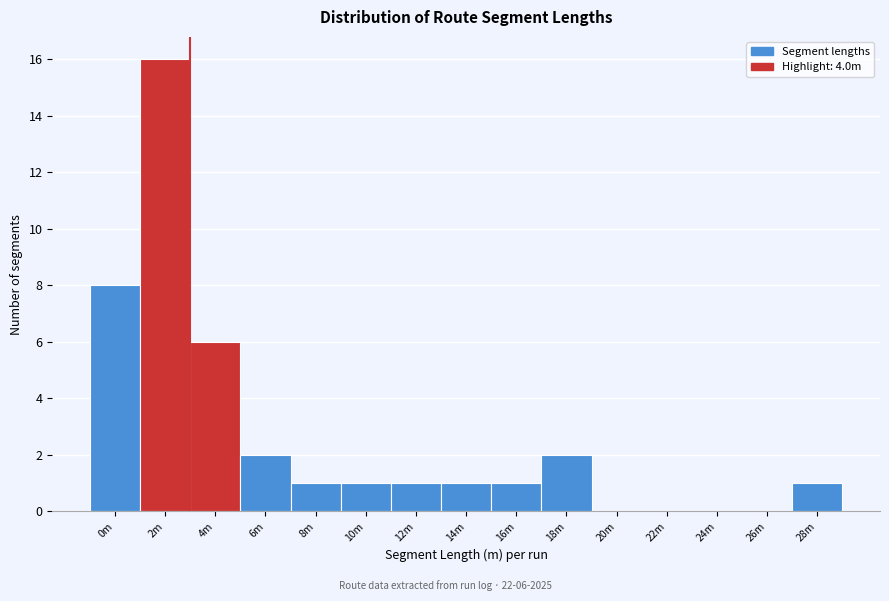

Reading left to right, transcribe all the data shown in this chart.

0m=8	2m=16	4m=6	6m=2	8m=1	10m=1	12m=1	14m=1	16m=1	18m=2	20m=0	22m=0	24m=0	26m=0	28m=1